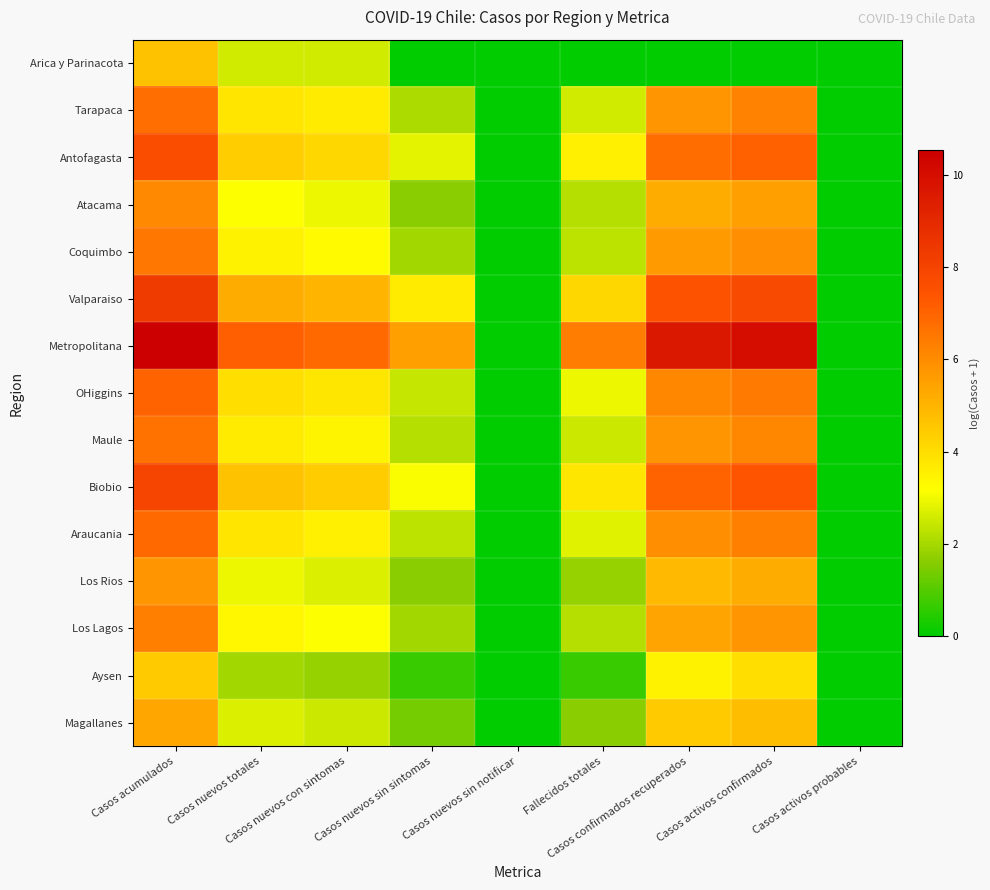

Reading left to right, extract all data points from this chart.

Arica y Parinacota: Casos acumulados=4.7	Casos nuevos totales=2.6	Casos nuevos con sintomas=2.6	Casos nuevos sin sintomas=0.0	Casos nuevos sin notificar=0.0	Fallecidos totales=0.0	Casos confirmados recuperados=0.0	Casos activos confirmados=0.0	Casos activos probables=0.0
Tarapaca: Casos acumulados=6.7	Casos nuevos totales=3.8	Casos nuevos con sintomas=3.7	Casos nuevos sin sintomas=2.1	Casos nuevos sin notificar=0.0	Fallecidos totales=2.6	Casos confirmados recuperados=5.8	Casos activos confirmados=6.3	Casos activos probables=0.0
Antofagasta: Casos acumulados=7.7	Casos nuevos totales=4.4	Casos nuevos con sintomas=4.1	Casos nuevos sin sintomas=2.8	Casos nuevos sin notificar=0.0	Fallecidos totales=3.6	Casos confirmados recuperados=6.8	Casos activos confirmados=7.1	Casos activos probables=0.0
Atacama: Casos acumulados=6.1	Casos nuevos totales=3.1	Casos nuevos con sintomas=2.9	Casos nuevos sin sintomas=1.6	Casos nuevos sin notificar=0.0	Fallecidos totales=2.2	Casos confirmados recuperados=5.2	Casos activos confirmados=5.5	Casos activos probables=0.0
Coquimbo: Casos acumulados=6.5	Casos nuevos totales=3.5	Casos nuevos con sintomas=3.3	Casos nuevos sin sintomas=1.9	Casos nuevos sin notificar=0.0	Fallecidos totales=2.3	Casos confirmados recuperados=5.7	Casos activos confirmados=5.9	Casos activos probables=0.0
Valparaiso: Casos acumulados=8.3	Casos nuevos totales=5.2	Casos nuevos con sintomas=5.0	Casos nuevos sin sintomas=3.6	Casos nuevos sin notificar=0.0	Fallecidos totales=4.1	Casos confirmados recuperados=7.5	Casos activos confirmados=7.8	Casos activos probables=0.0
Metropolitana: Casos acumulados=10.5	Casos nuevos totales=7.1	Casos nuevos con sintomas=6.9	Casos nuevos sin sintomas=5.5	Casos nuevos sin notificar=0.0	Fallecidos totales=6.4	Casos confirmados recuperados=9.6	Casos activos confirmados=10.0	Casos activos probables=0.0
OHiggins: Casos acumulados=7.0	Casos nuevos totales=4.0	Casos nuevos con sintomas=3.8	Casos nuevos sin sintomas=2.4	Casos nuevos sin notificar=0.0	Fallecidos totales=2.9	Casos confirmados recuperados=6.1	Casos activos confirmados=6.5	Casos activos probables=0.0
Maule: Casos acumulados=6.7	Casos nuevos totales=3.7	Casos nuevos con sintomas=3.4	Casos nuevos sin sintomas=2.2	Casos nuevos sin notificar=0.0	Fallecidos totales=2.5	Casos confirmados recuperados=5.8	Casos activos confirmados=6.1	Casos activos probables=0.0
Biobio: Casos acumulados=7.9	Casos nuevos totales=4.7	Casos nuevos con sintomas=4.4	Casos nuevos sin sintomas=3.1	Casos nuevos sin notificar=0.0	Fallecidos totales=3.8	Casos confirmados recuperados=7.0	Casos activos confirmados=7.4	Casos activos probables=0.0
Araucania: Casos acumulados=6.9	Casos nuevos totales=3.8	Casos nuevos con sintomas=3.6	Casos nuevos sin sintomas=2.3	Casos nuevos sin notificar=0.0	Fallecidos totales=2.8	Casos confirmados recuperados=5.9	Casos activos confirmados=6.3	Casos activos probables=0.0
Los Rios: Casos acumulados=5.8	Casos nuevos totales=2.9	Casos nuevos con sintomas=2.7	Casos nuevos sin sintomas=1.6	Casos nuevos sin notificar=0.0	Fallecidos totales=1.8	Casos confirmados recuperados=4.9	Casos activos confirmados=5.2	Casos activos probables=0.0
Los Lagos: Casos acumulados=6.3	Casos nuevos totales=3.4	Casos nuevos con sintomas=3.1	Casos nuevos sin sintomas=1.9	Casos nuevos sin notificar=0.0	Fallecidos totales=2.2	Casos confirmados recuperados=5.4	Casos activos confirmados=5.8	Casos activos probables=0.0
Aysen: Casos acumulados=4.5	Casos nuevos totales=1.9	Casos nuevos con sintomas=1.8	Casos nuevos sin sintomas=0.7	Casos nuevos sin notificar=0.0	Fallecidos totales=0.7	Casos confirmados recuperados=3.5	Casos activos confirmados=4.0	Casos activos probables=0.0
Magallanes: Casos acumulados=5.4	Casos nuevos totales=2.7	Casos nuevos con sintomas=2.5	Casos nuevos sin sintomas=1.4	Casos nuevos sin notificar=0.0	Fallecidos totales=1.6	Casos confirmados recuperados=4.5	Casos activos confirmados=4.8	Casos activos probables=0.0